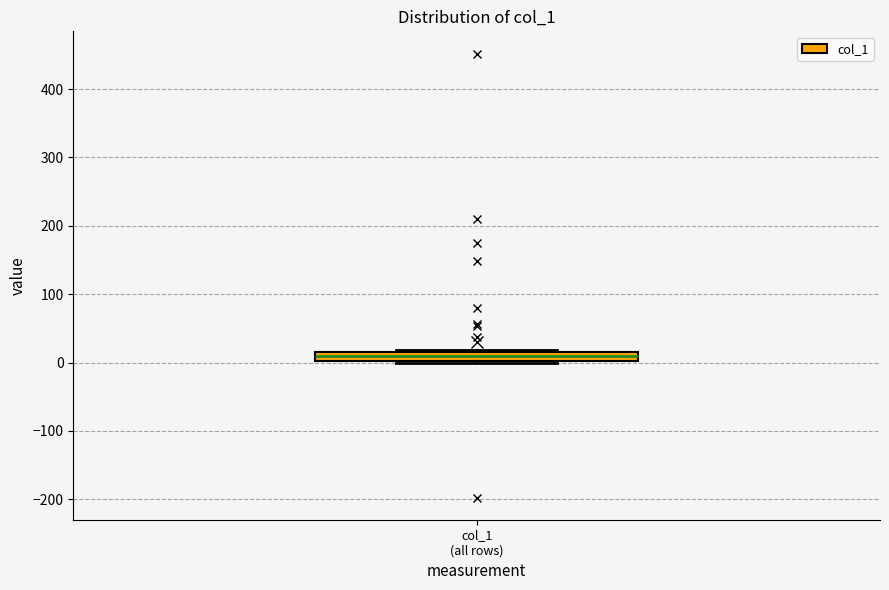

Where does the median line of the box for col_1 (all rows) sit on the y-axis? The values are not printed on the chart, so give them approximately, as read against the axis.

10